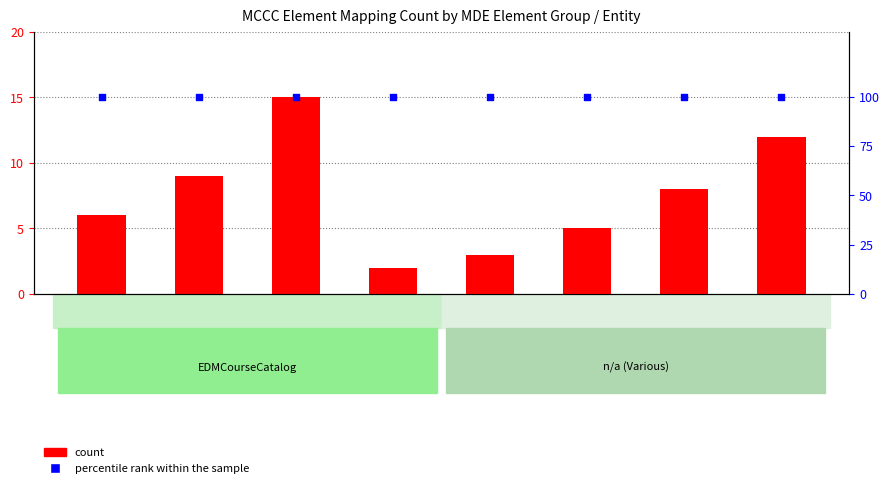

At how many categories does at least one series exceed 10?

8